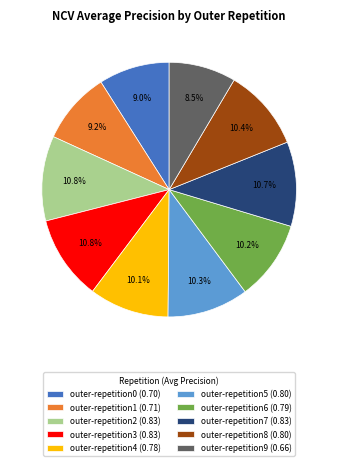

Do outer-repetition1 and outer-repetition8 together represent more than half of the pie?

No